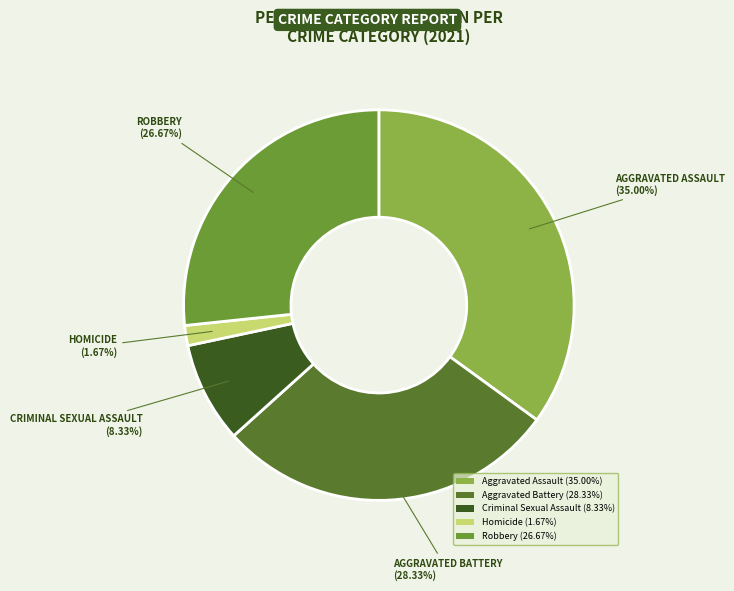

The Aggravated Assault slice represents 44% of the pie. True or false?

False